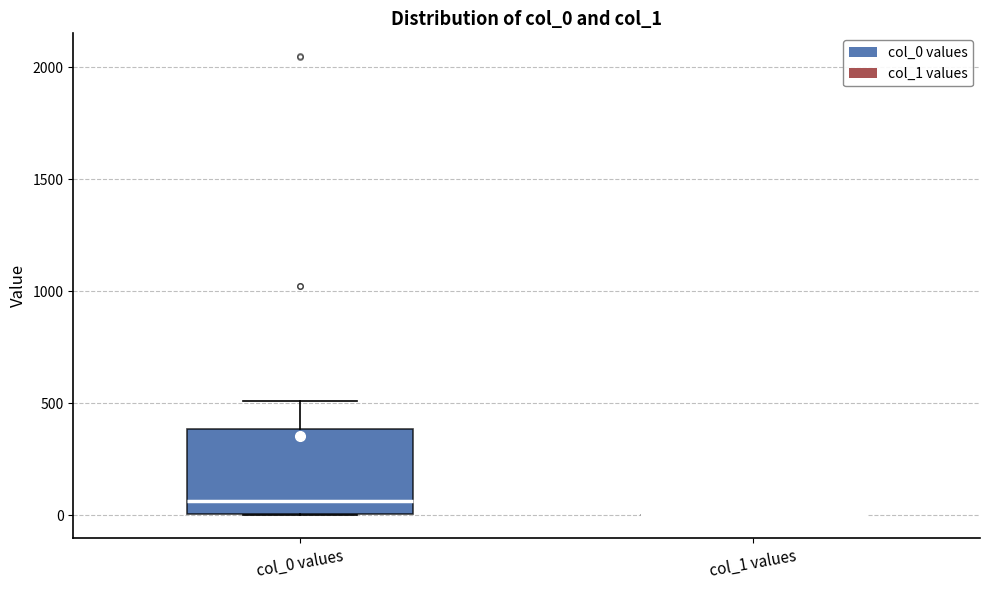

Reading left to right, read every box against the y-axis: the position of its median line, the range the box covers, and the ends of its whiskers. The values are not printed on the chart, so give them approximately, as read against the axis.

col_0 values: median 50, box 0 to 400, whiskers 0 to 500
col_1 values: box collapsed to a line at 0, whiskers 0 to 0